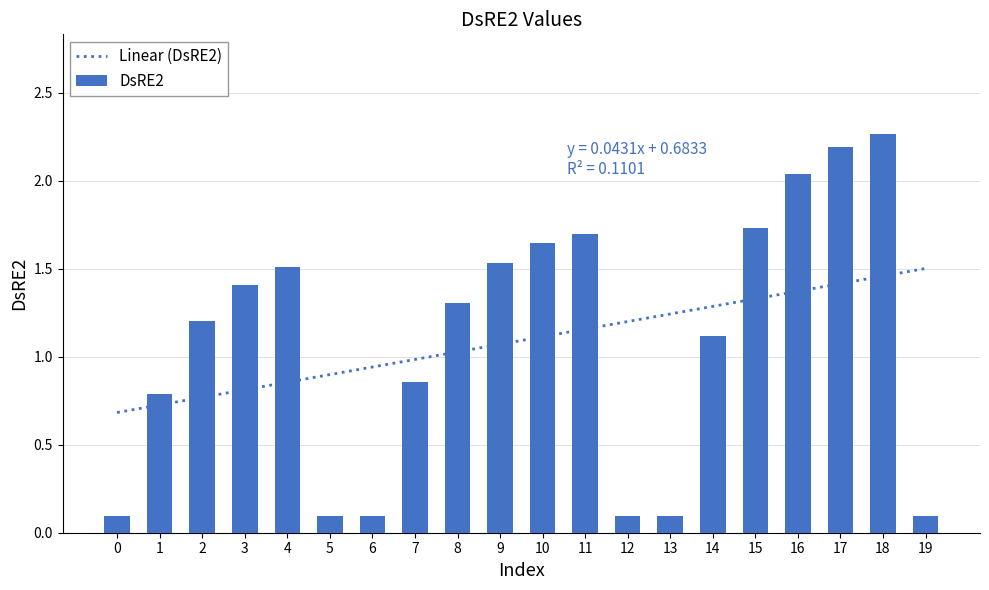

At which label is the value closest to 1?

14